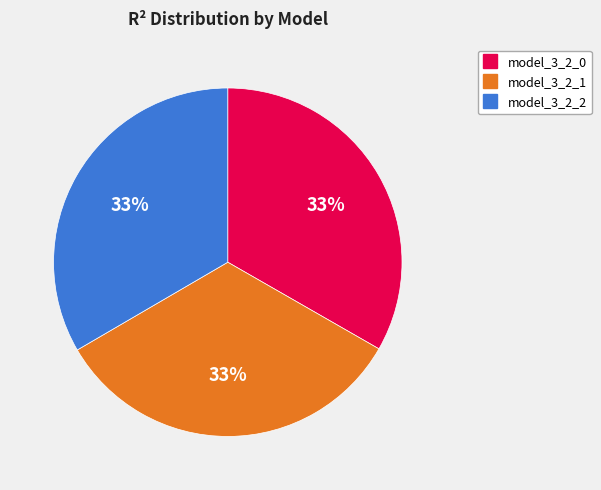

Is the sum of model_3_2_1 and model_3_2_0 greater than half?

Yes